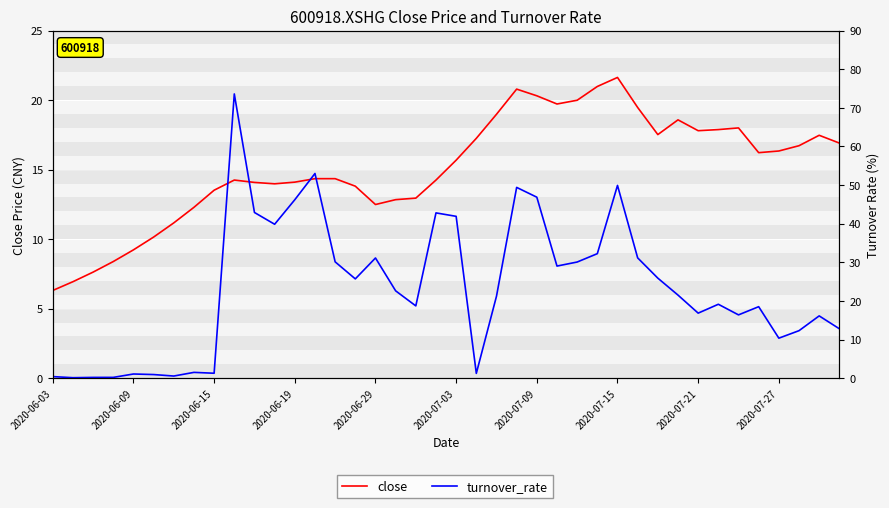

What is the total value across all series at 25?

48.8